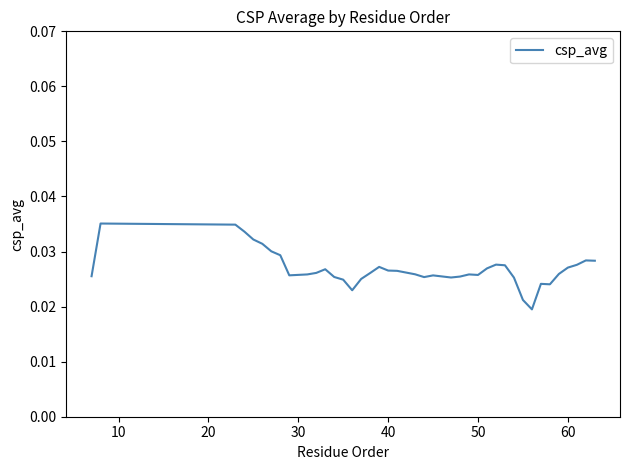

How many lines are shown in the chart?

1